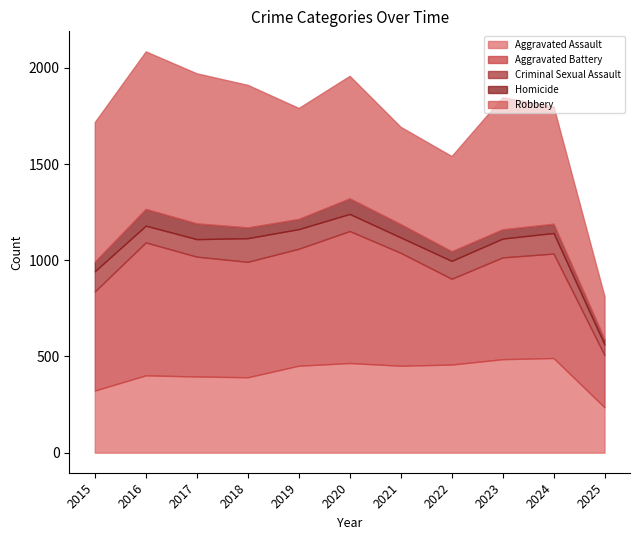

At which label does Robbery reach its peak?

2016